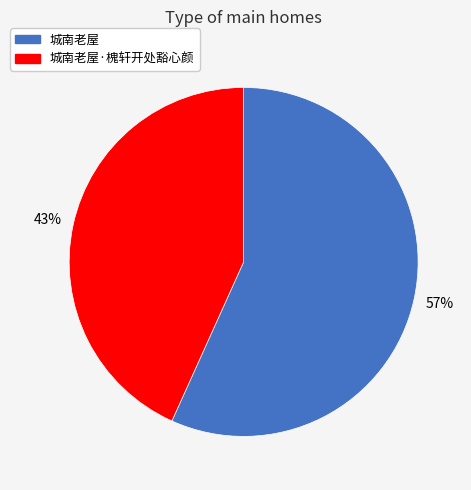

How many segments does this pie chart have?

2